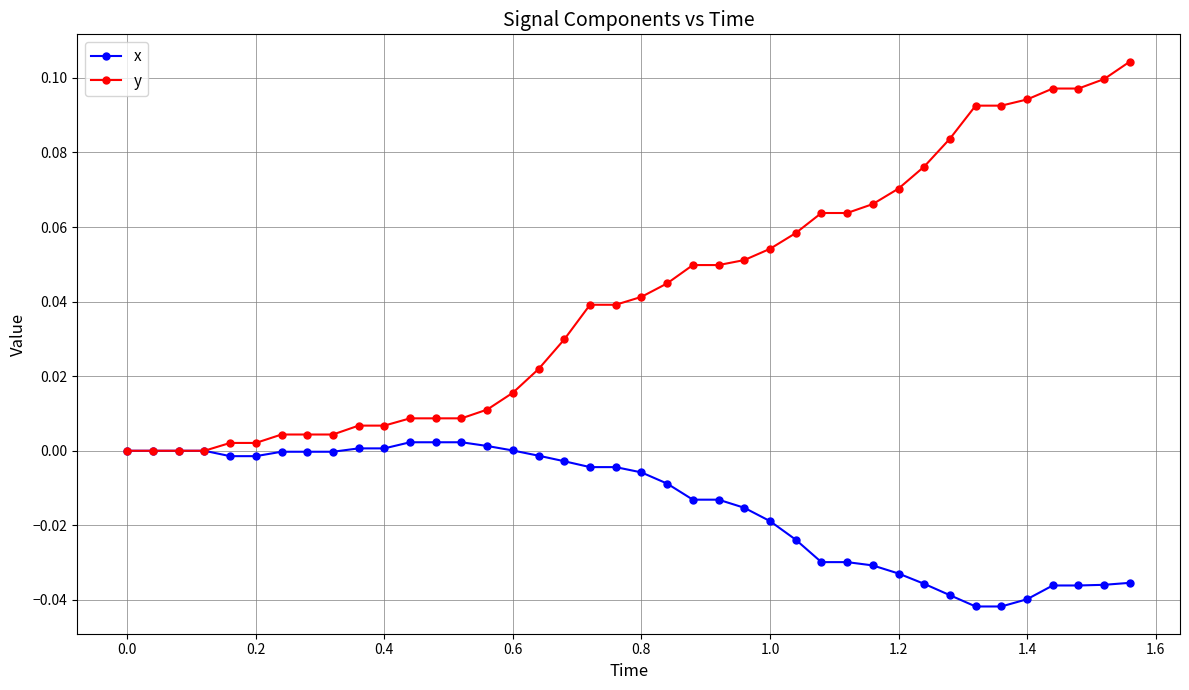

Which series has the largest range (max minus min)?

y